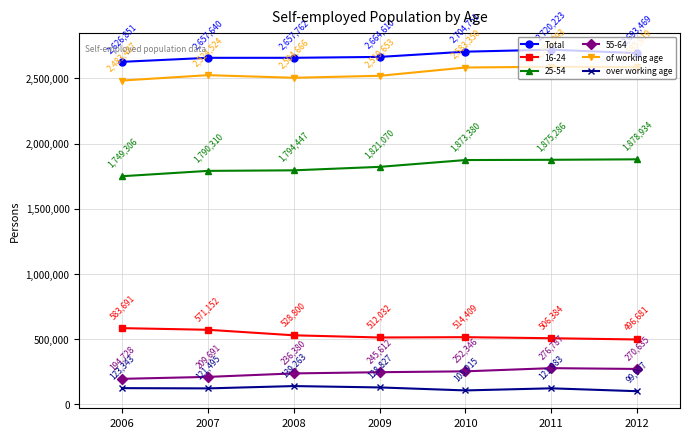

The value of over working age at 2006 is 123343. True or false?

True